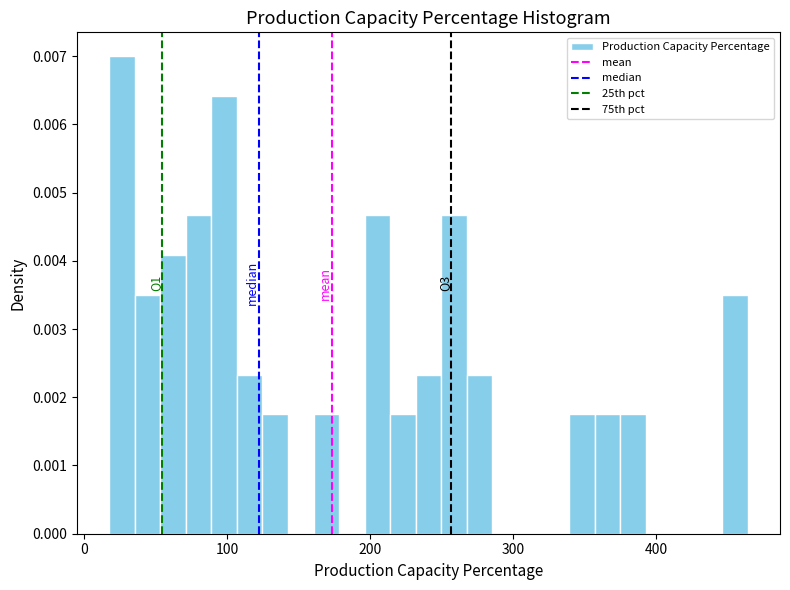

Around what value on the x-axis is the tallest bar? Give the approximate position of its centre, as read against the axis.

30